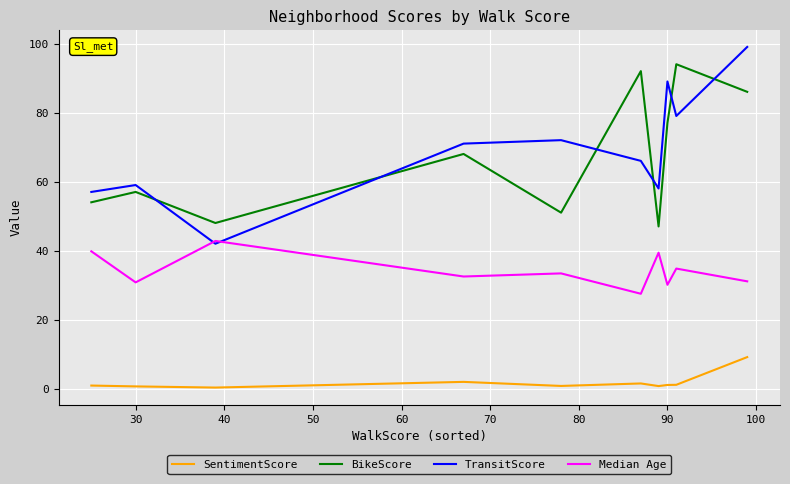

Which series has the largest range (max minus min)?

TransitScore